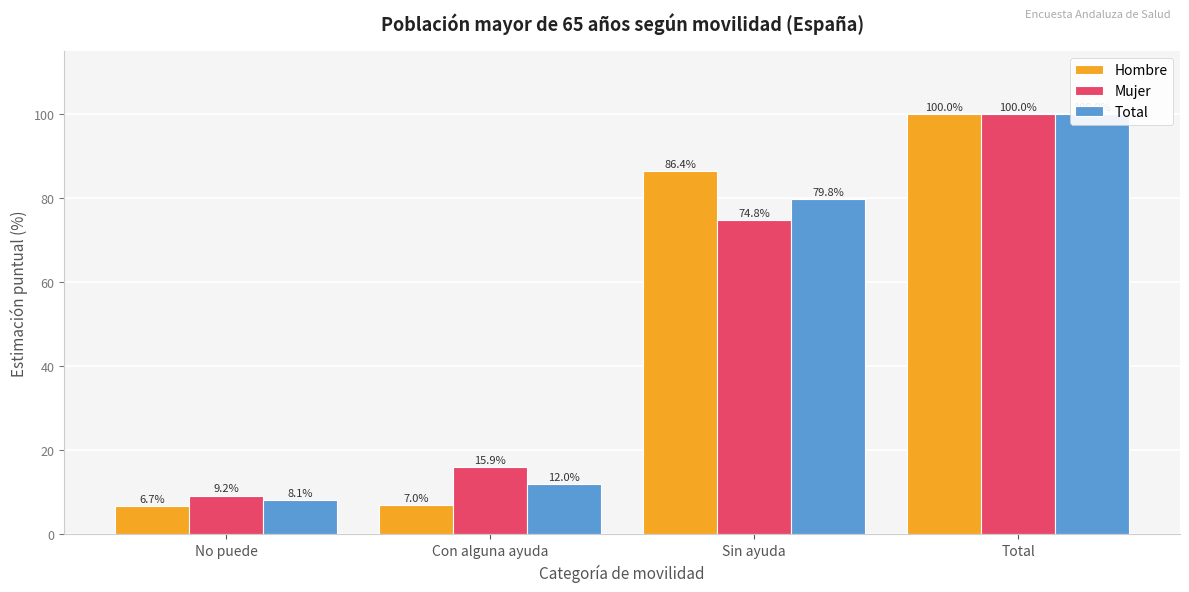

How many groups of bars are there?

4